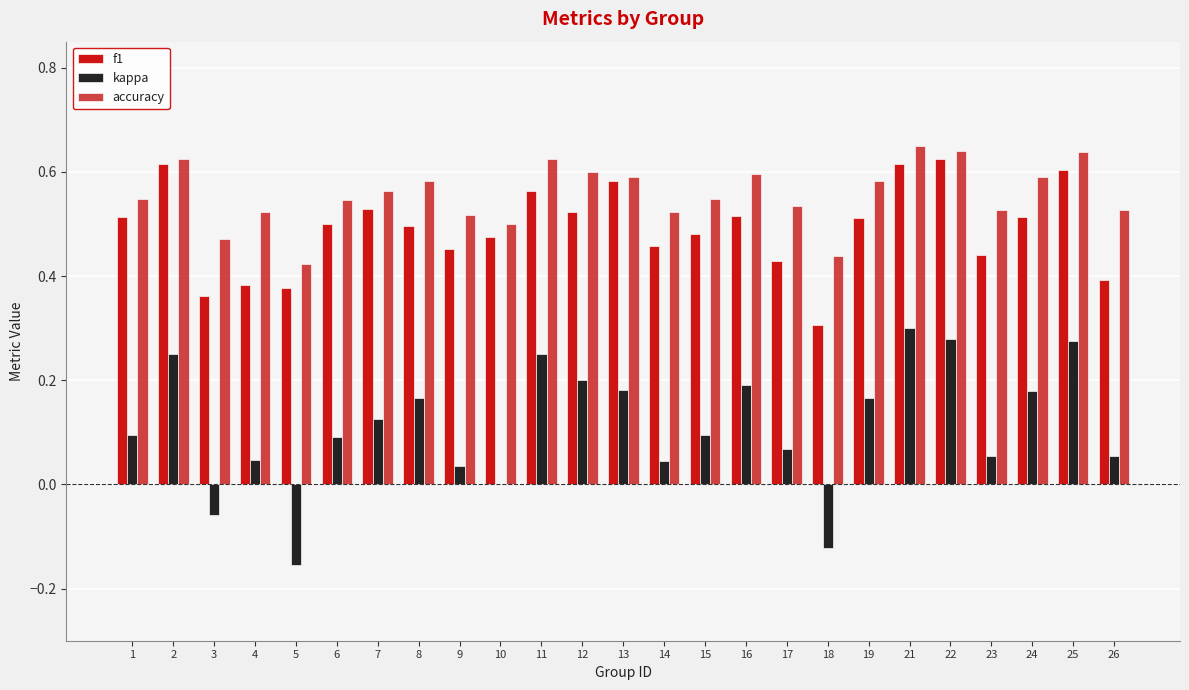

What is the sum of all kappa values?

2.8